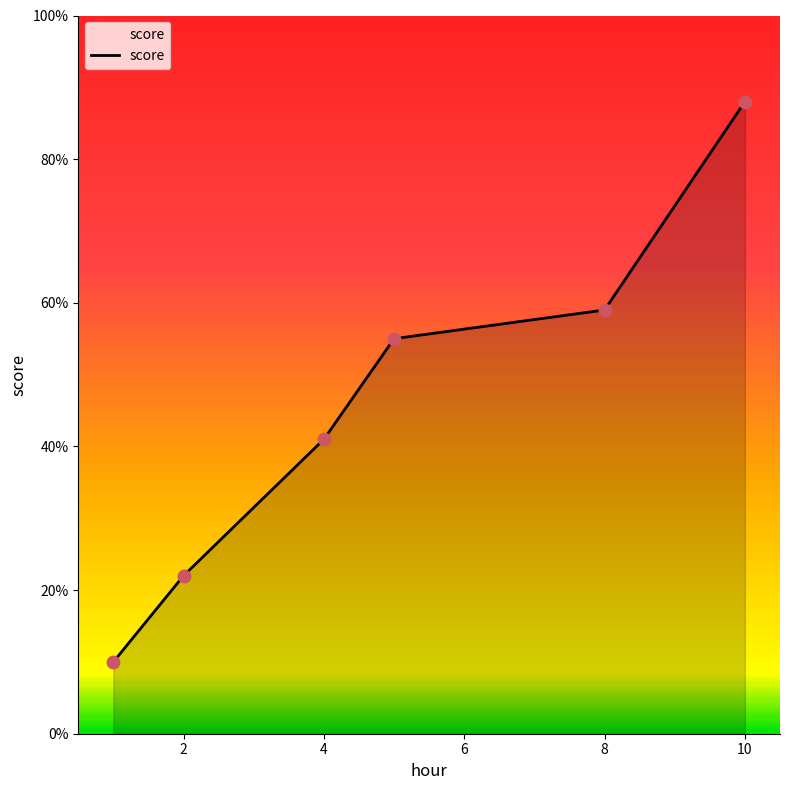

True or false: the data has more than 0 interior local peaks.

False